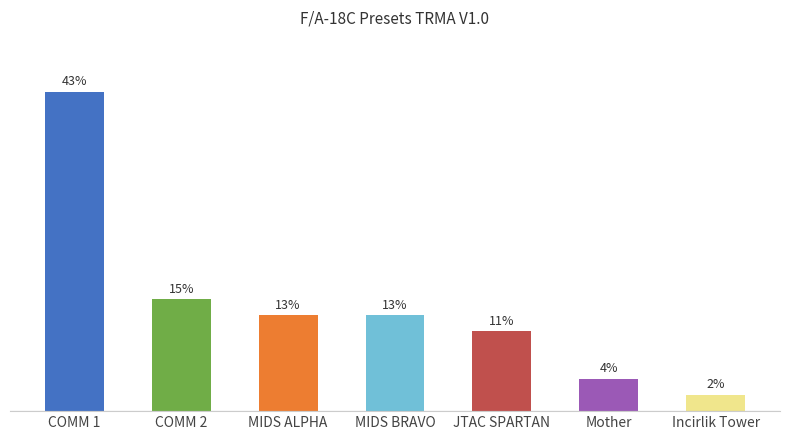

At which category does the chart reach its peak across all series?

COMM 1